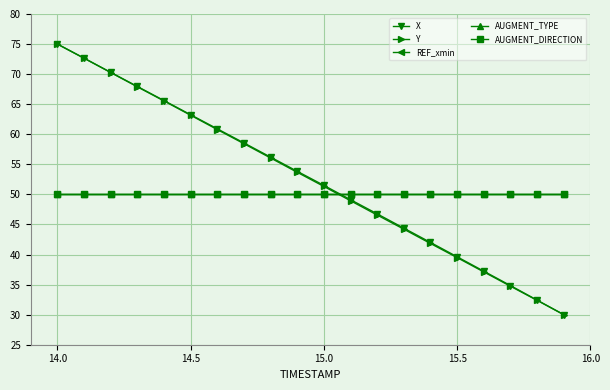

Where does the X series first go above 53?

14.0